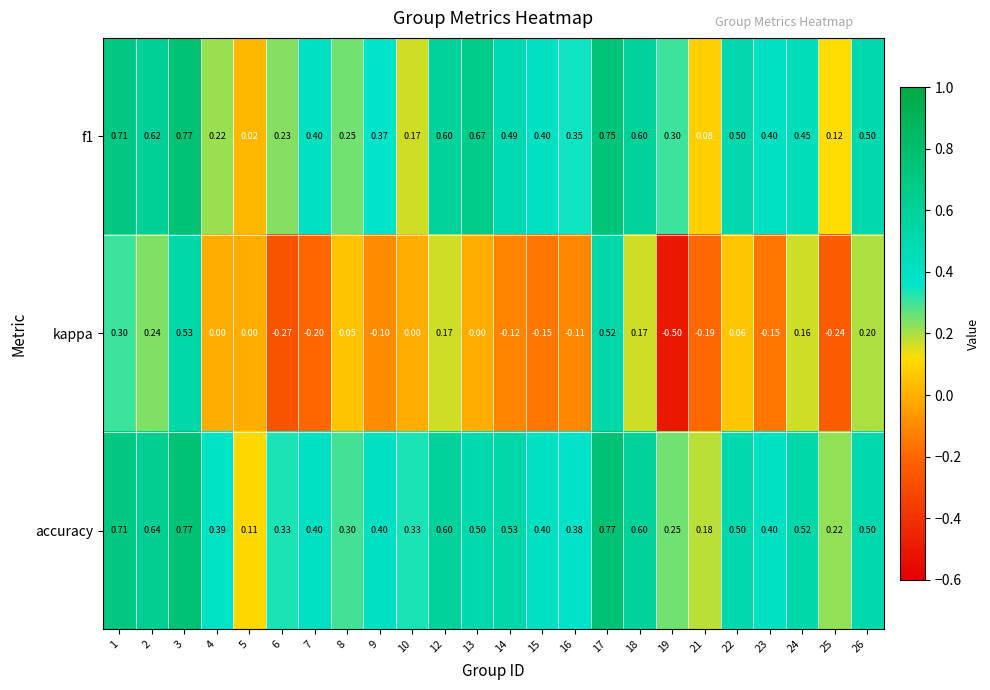

Which series has the largest range (max minus min)?

kappa